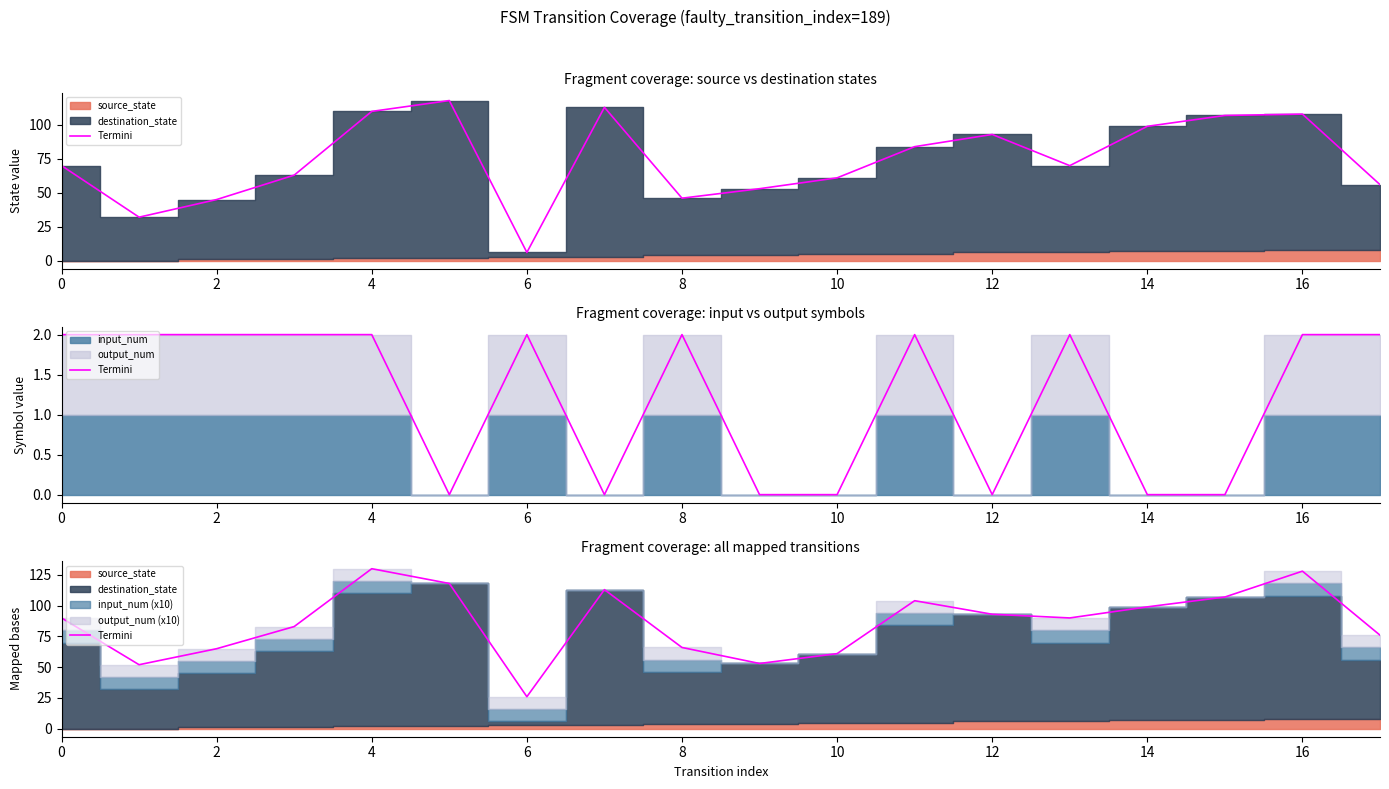

Reading left to right, what are all the values shown in this chart?

90	52	65	83	130	118	26	113	66	53	61	104	93	90	99	107	128	76